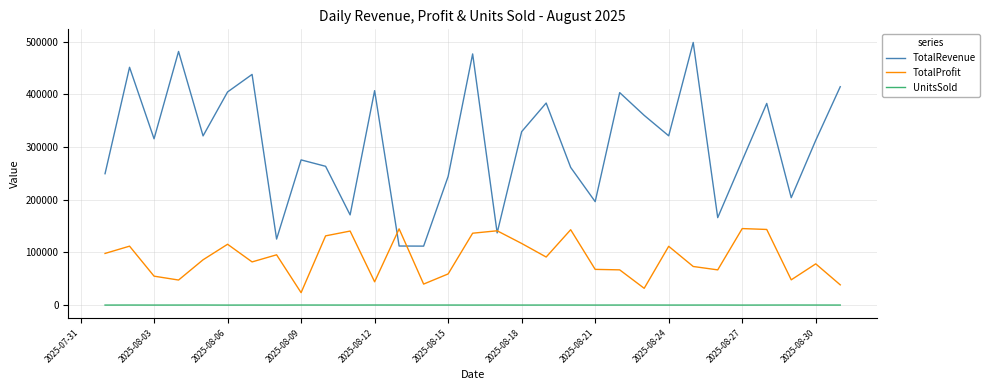

What are all the series names shown in the legend?

TotalRevenue, TotalProfit, UnitsSold